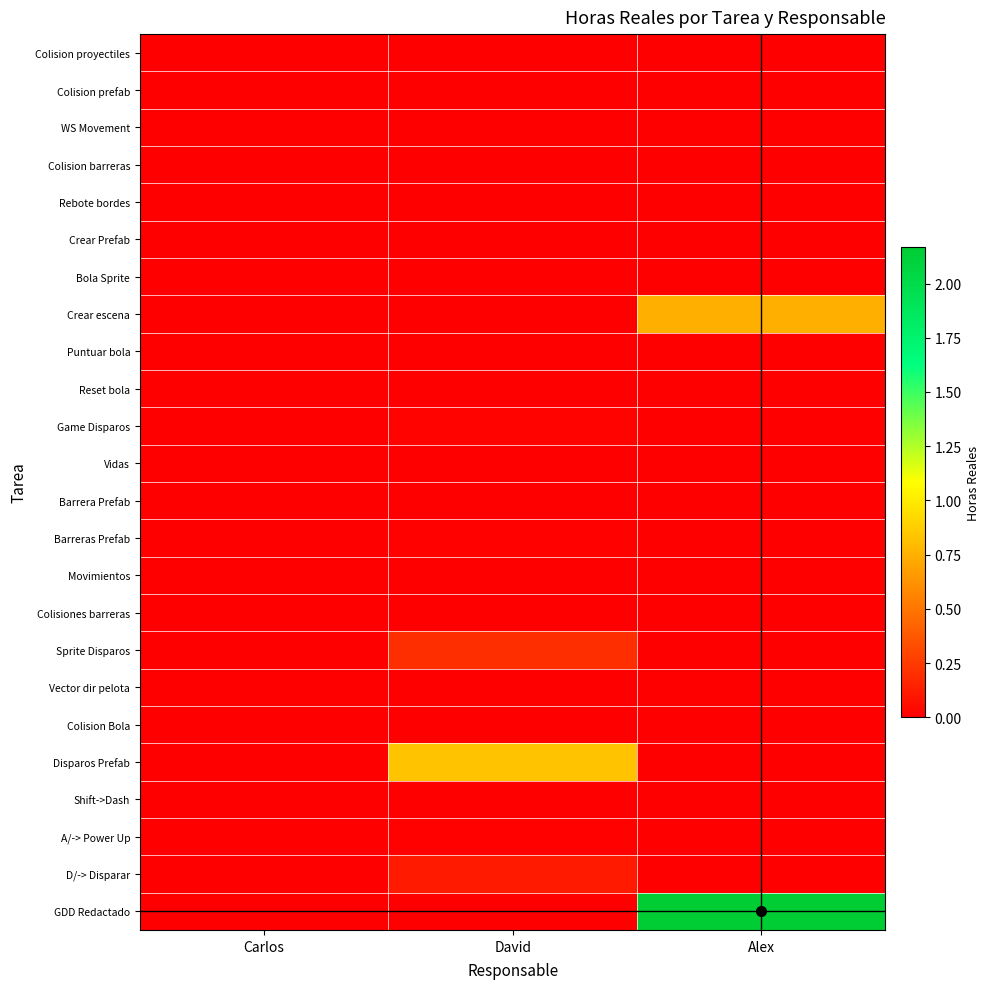

At Carlos, list the series in order from largest to smallest.

GDD Redactado, D/-> Disparar, A/-> Power Up, Shift->Dash, Disparos Prefab, Colision Bola, Vector dir pelota, Sprite Disparos, Colisiones barreras, Movimientos, Barreras Prefab, Barrera Prefab, Vidas, Game Disparos, Reset bola, Puntuar bola, Crear escena, Bola Sprite, Crear Prefab, Rebote bordes, Colision barreras, WS Movement, Colision prefab, Colision proyectiles